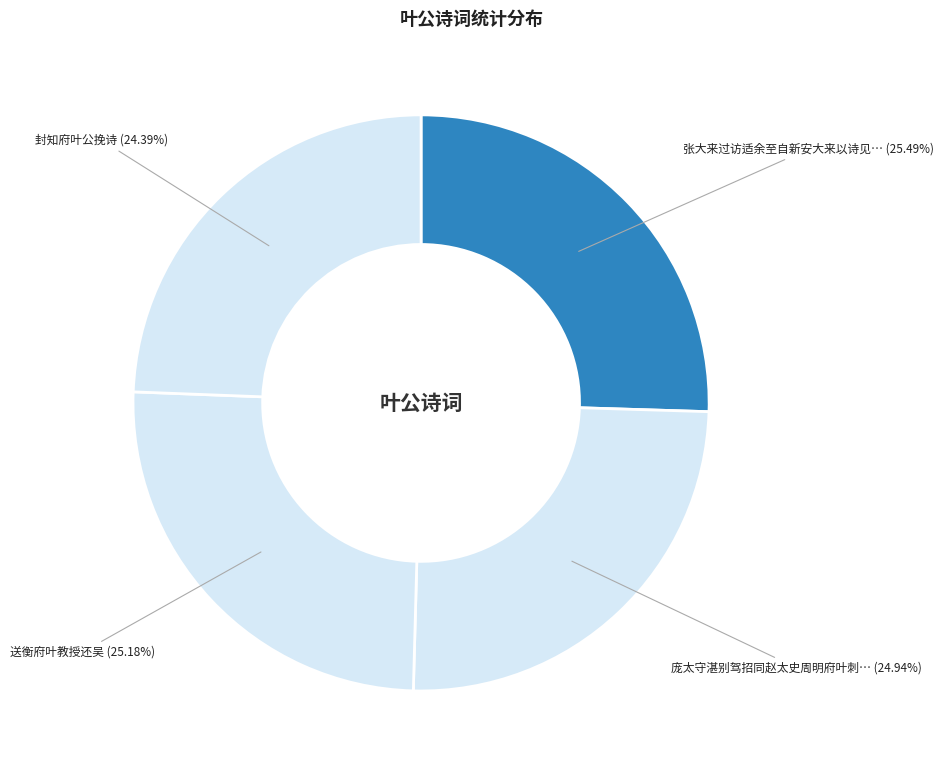

Approximately how many times larger is the value at 封知府叶公挽诗 (24.39%) compared to 张大来过访适余至自新安大来以诗见… (25.49%)?

1.0